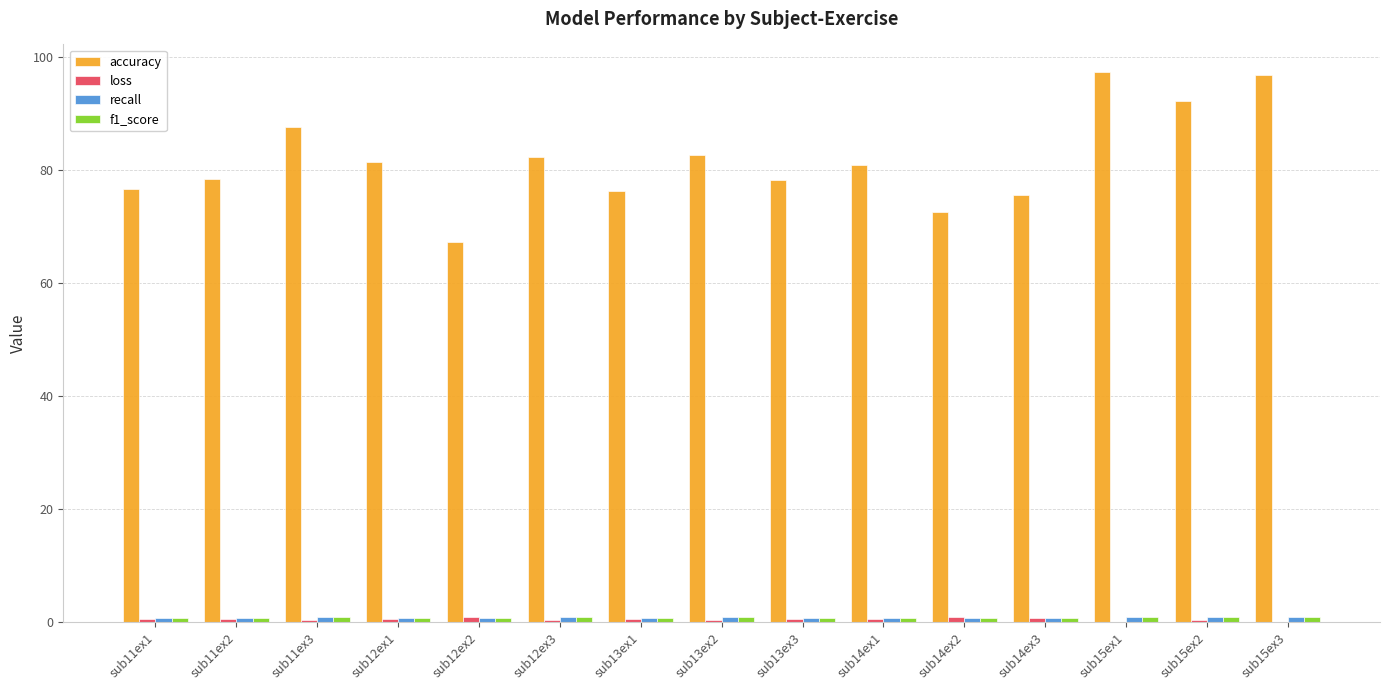

What is the greatest value displayed?

97.3